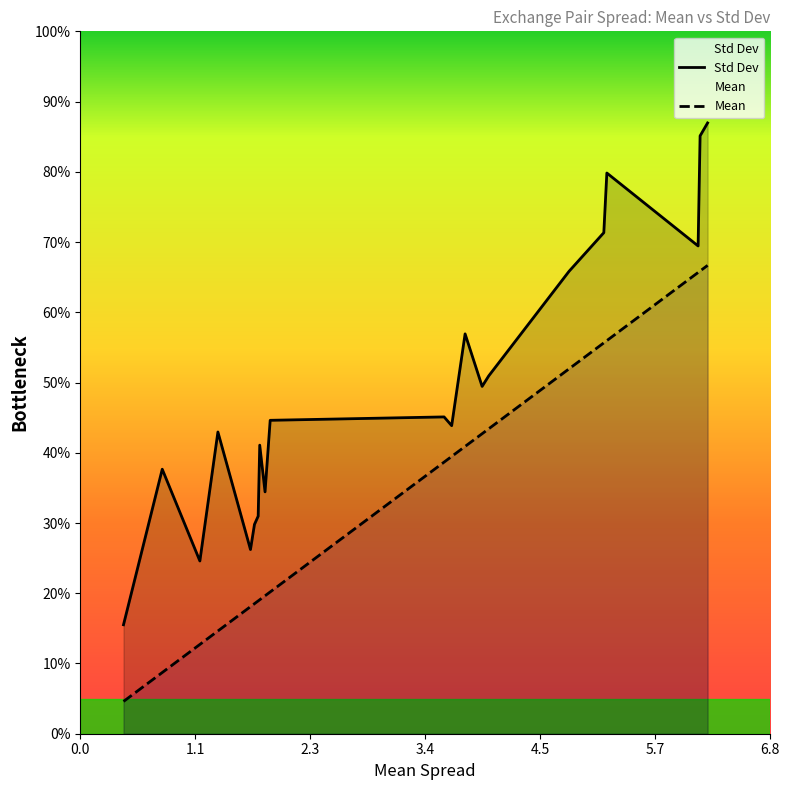

Is the value of Mean at 18 greater than the value of Std Dev at 14?

Yes